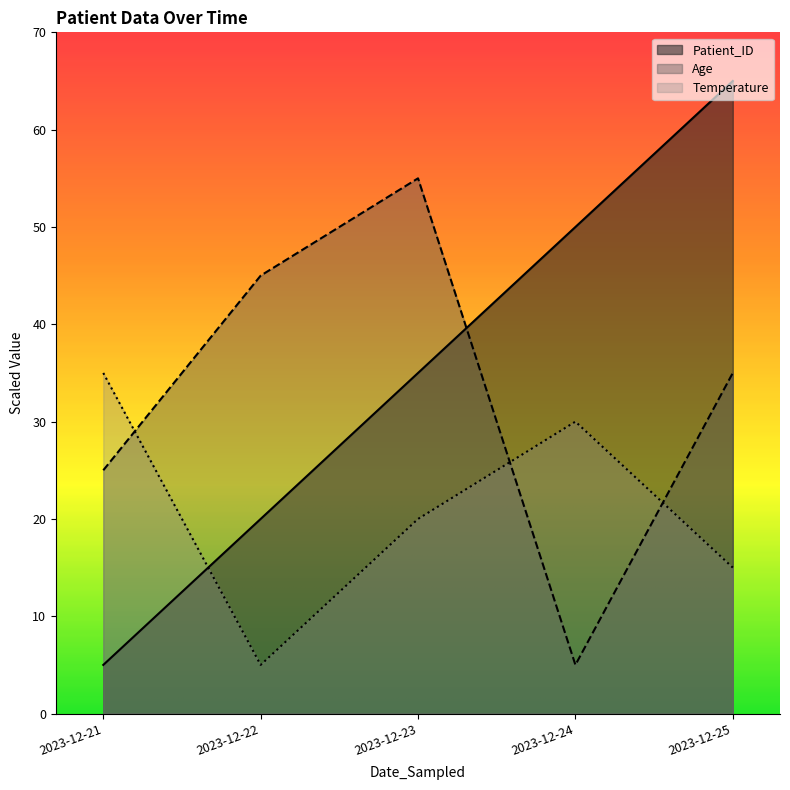

Does the chart have visible grid lines?

No